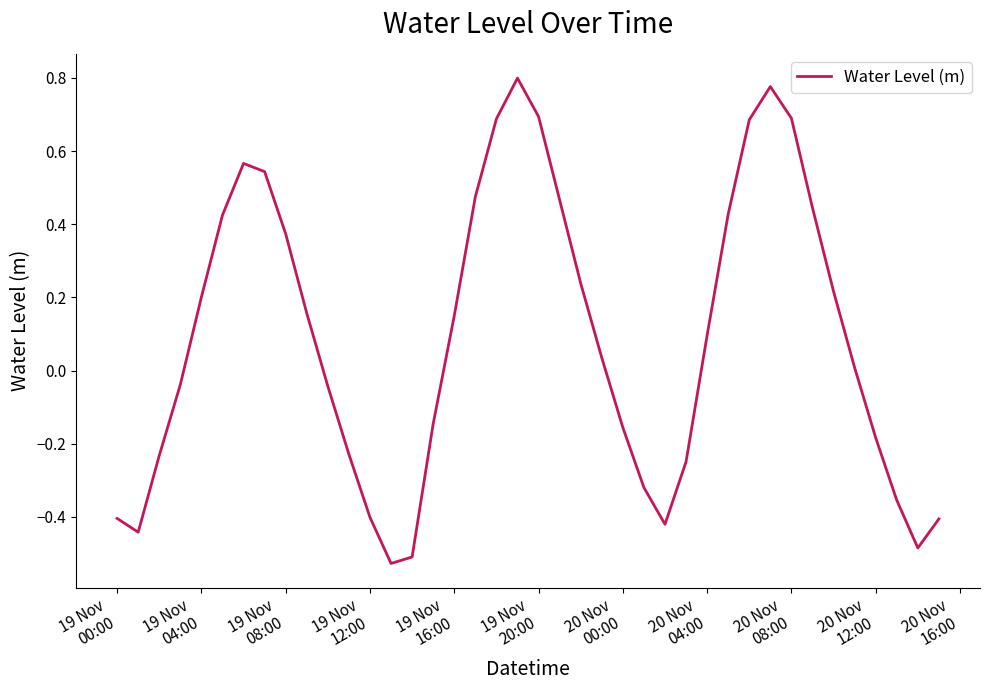

How many lines are shown in the chart?

1